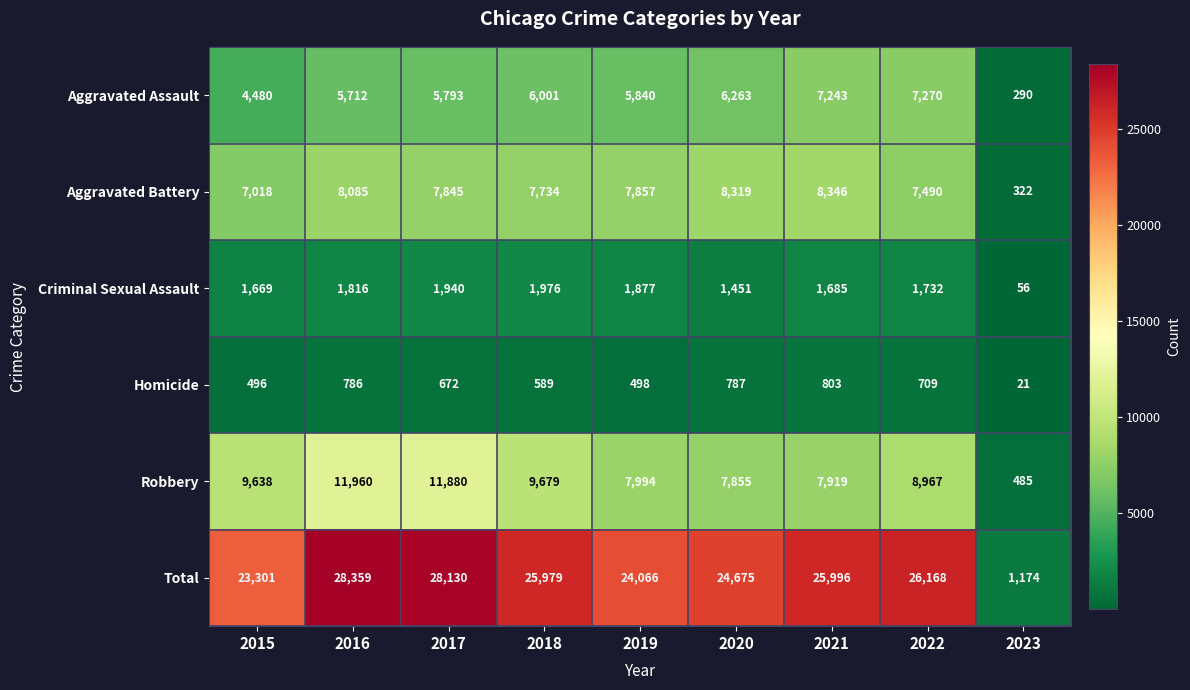

What is the average value of the Homicide series?

596